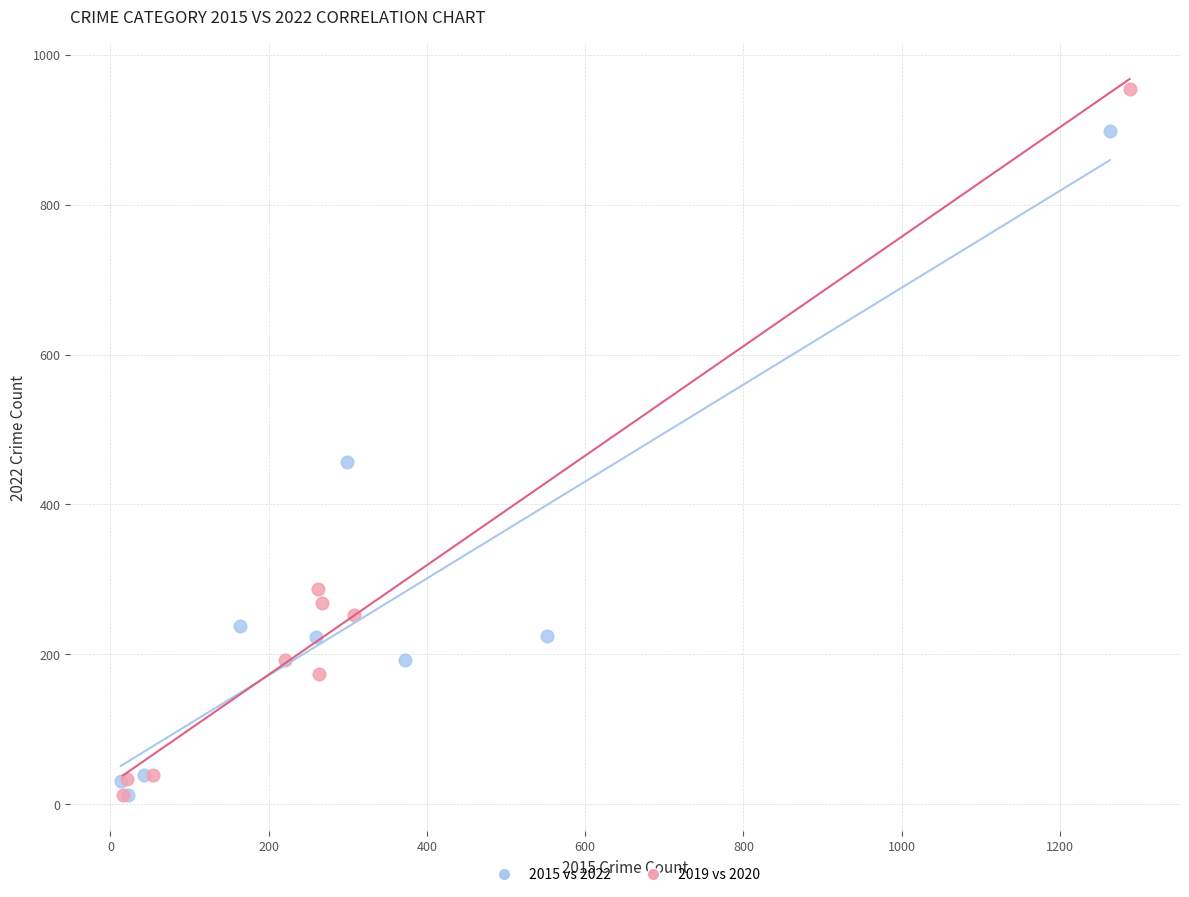

What are all the series names shown in the legend?

2015 vs 2022, 2019 vs 2020